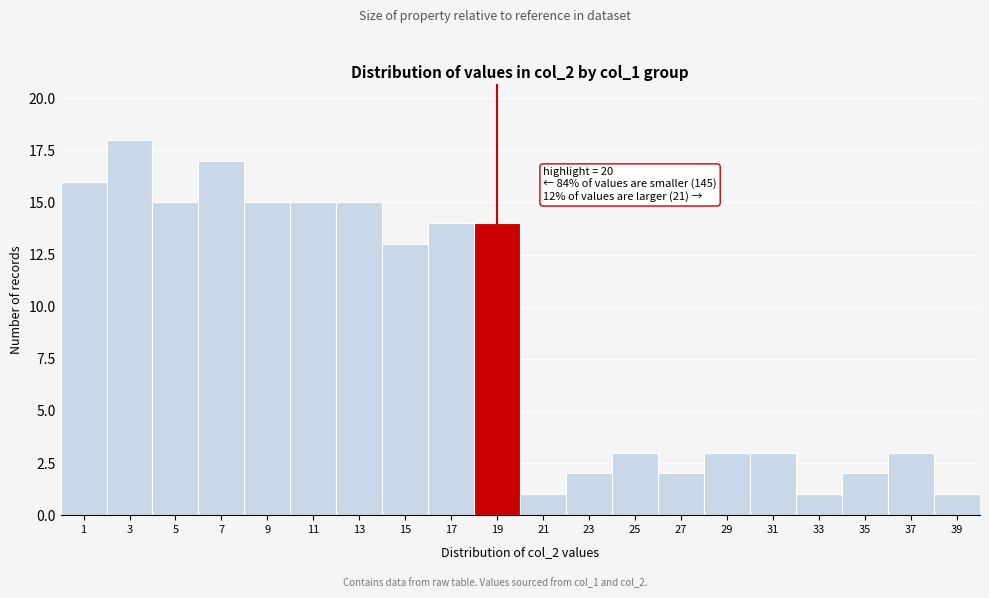

Reading left to right, extract all data points from this chart.

16	18	15	17	15	15	15	13	14	14	1	2	3	2	3	3	1	2	3	1